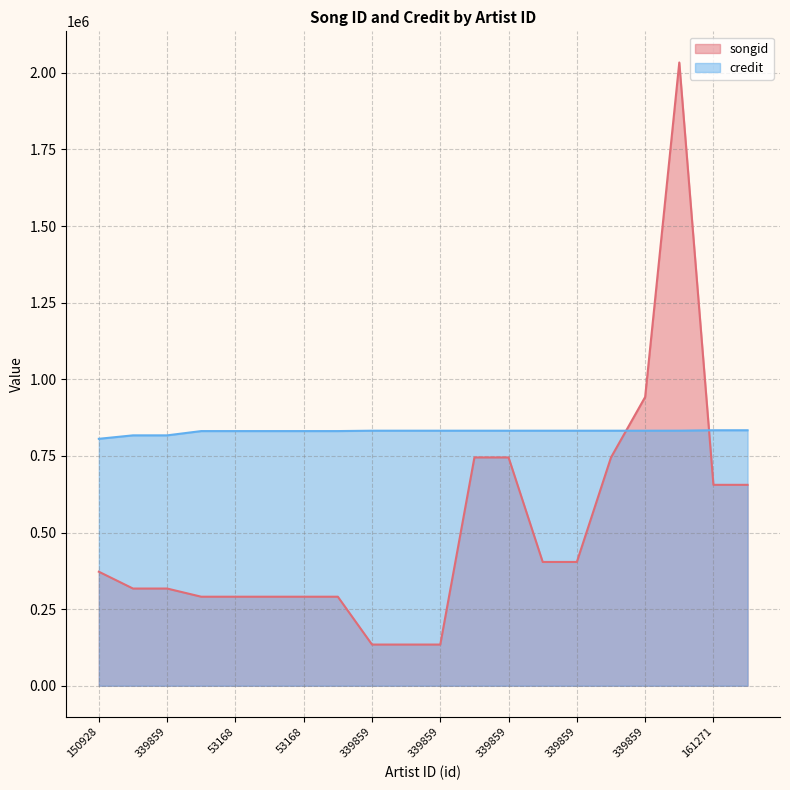

Which category has the lowest value across all series?

339859